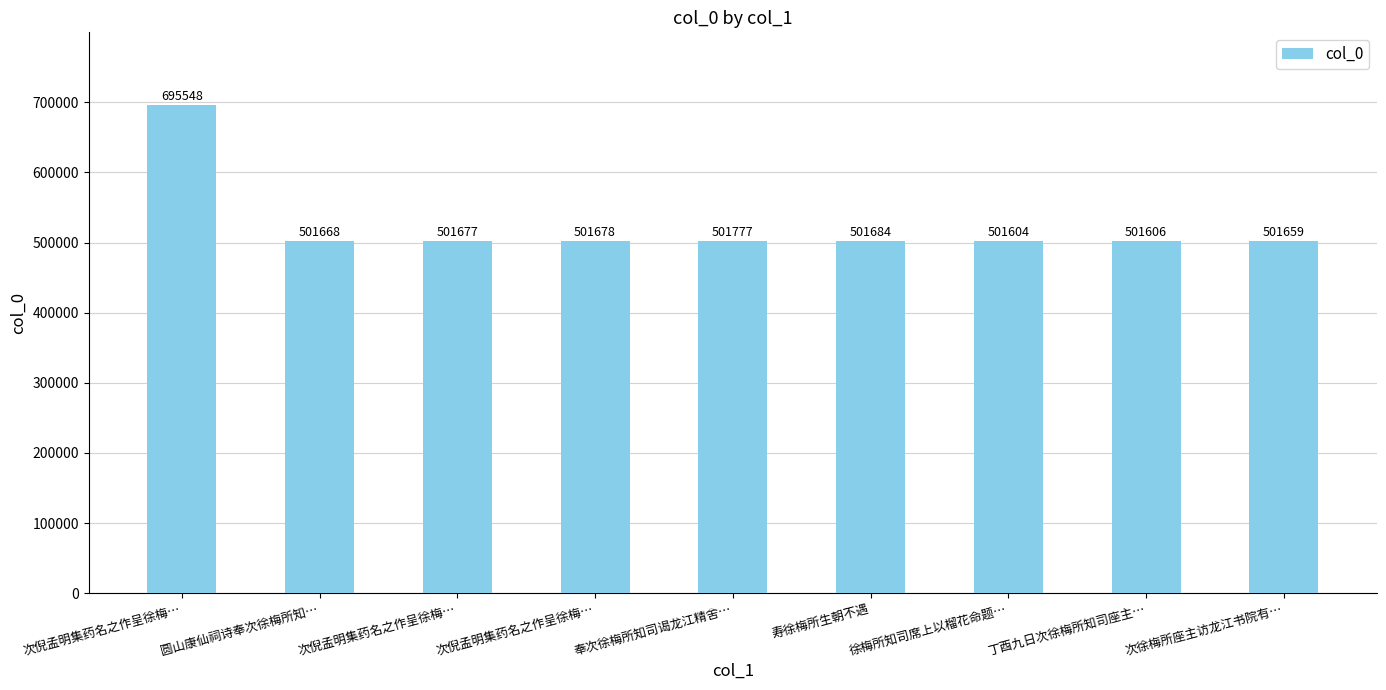

What is the change in value from 次倪孟明集药名之作呈徐梅… to 寿徐梅所生朝不遇?

-193864